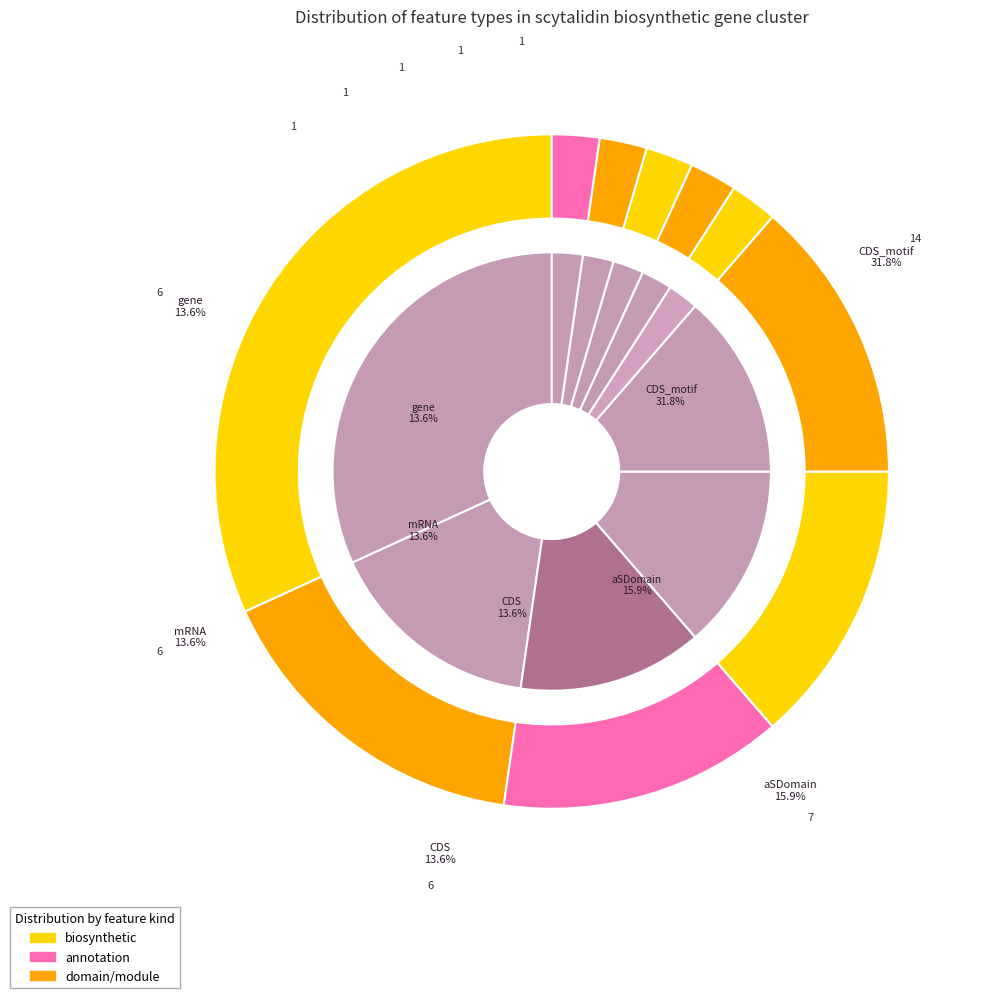

Does gene represent more than half of the total?

No